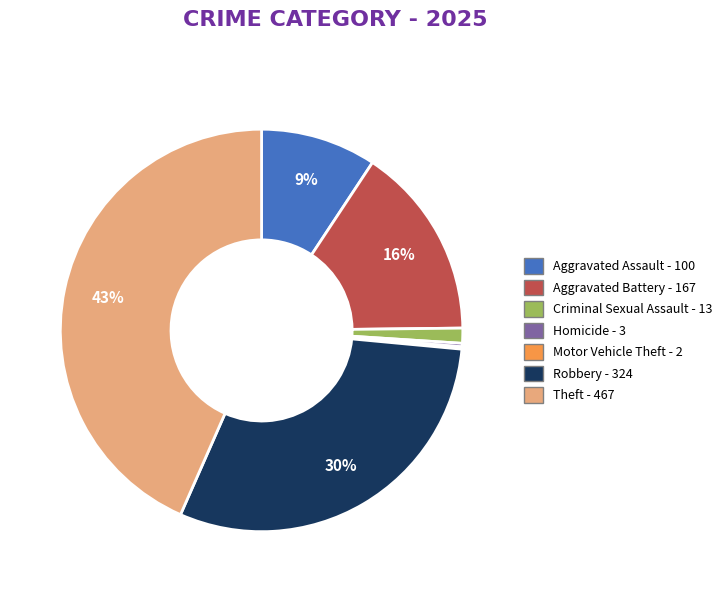

To the nearest percent, what percentage of the pie is Theft?

43%